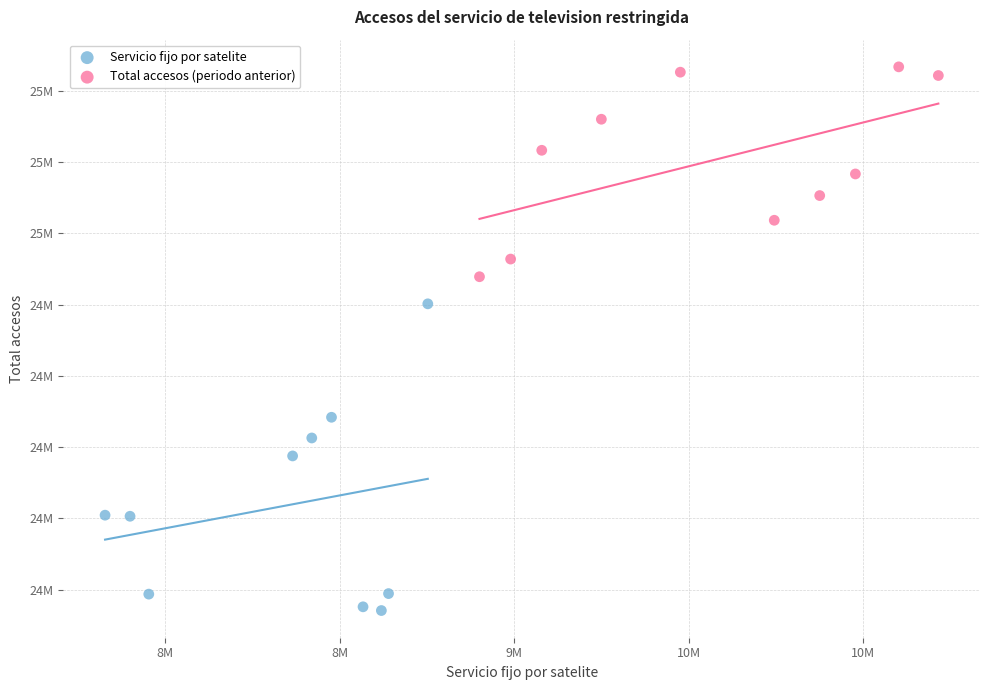

Which series has the widest spread of Y values?

Servicio fijo por satelite